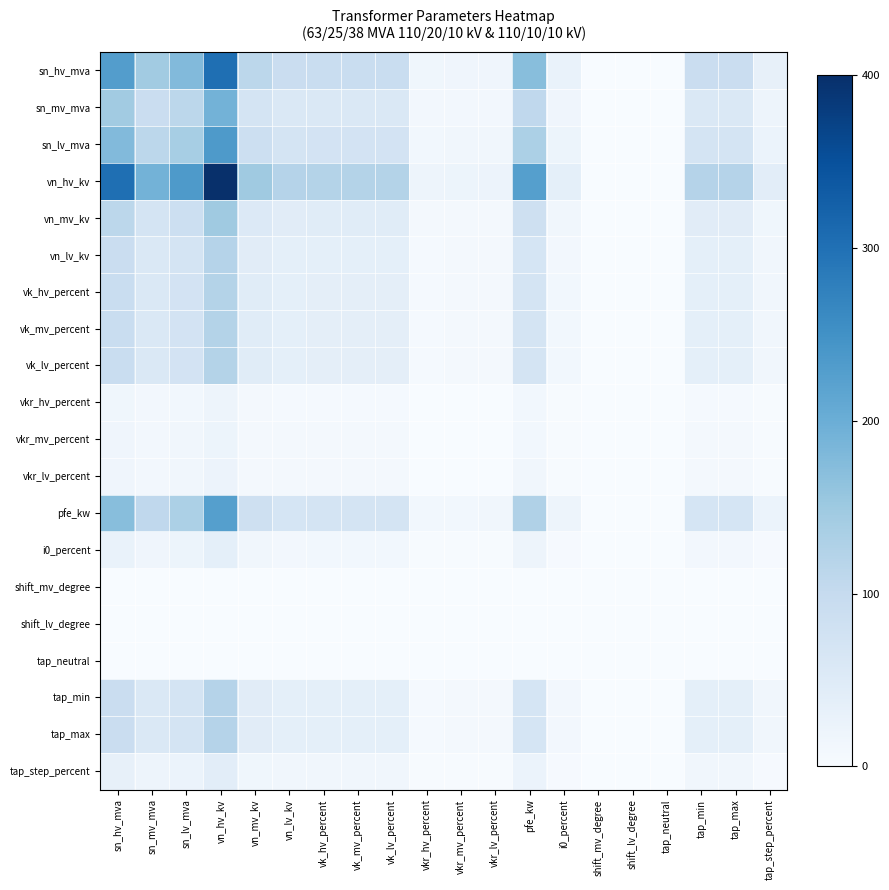

Between sn_hv_mva and tap_step_percent, which is larger?

sn_hv_mva